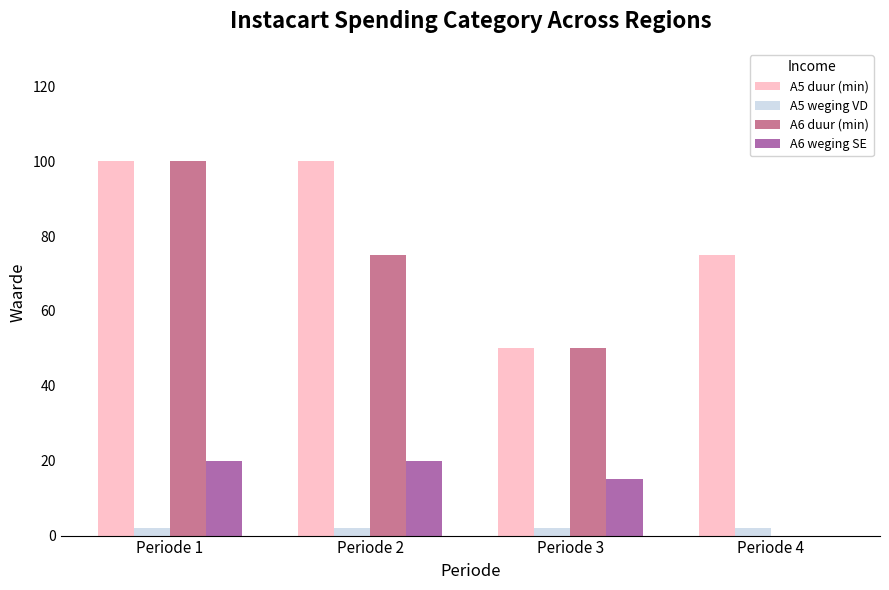

True or false: A6 duur (min) has a value of 0 at Periode 4.

True